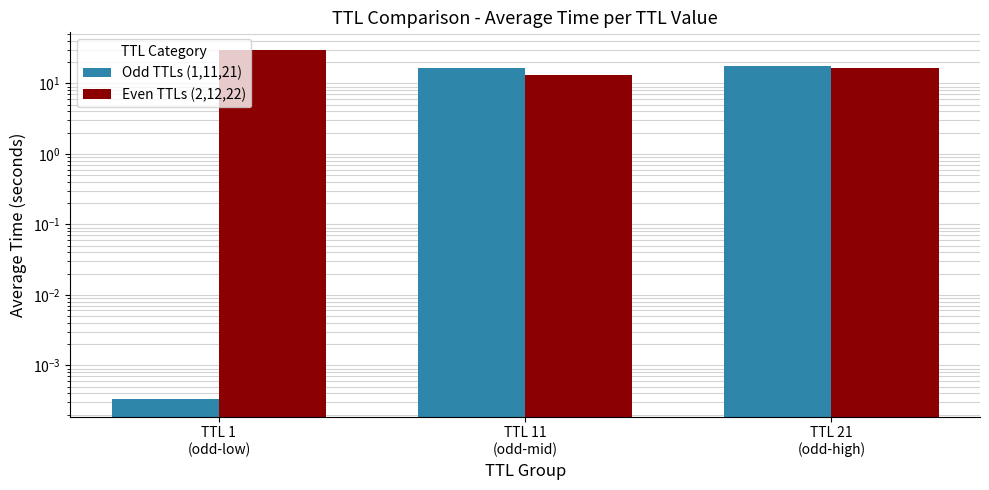

What is the sum of the Even TTLs (2,12,22) values at TTL 1
(odd-low) and TTL 11
(odd-mid)?

43.1